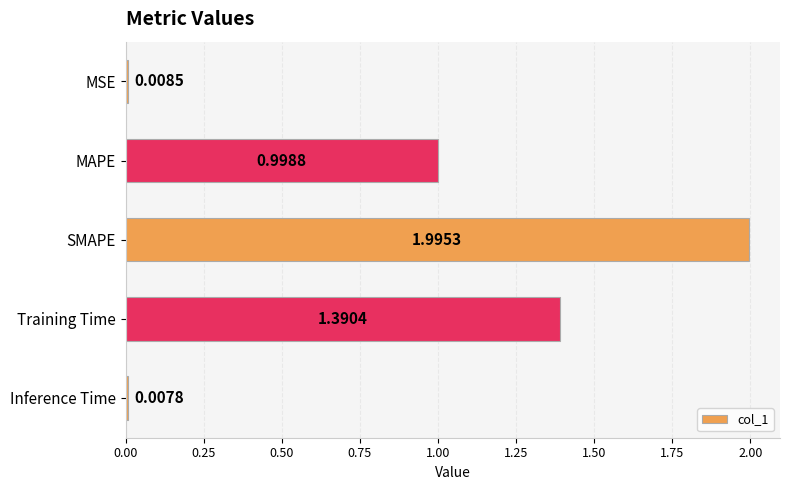

What is the difference between the values at SMAPE and MSE?

2.0